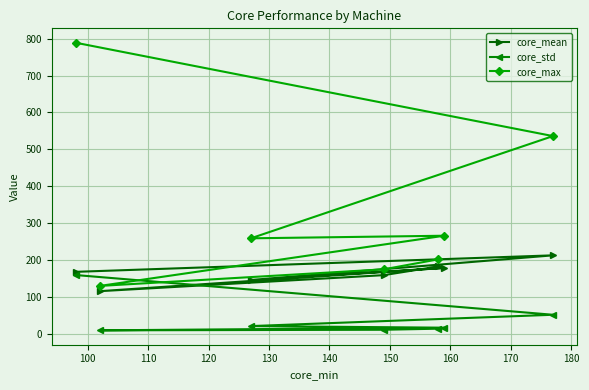

Reading left to right, what are all the values shown in this chart?

core_mean: 182.7	159.2	115.8	178.8	146.1	212.9	168.2
core_std: 14.1	11.2	9.6	16.8	21.2	51.8	159.5
core_max: 202.0	175.0	130.0	266.0	259.0	536.0	789.0